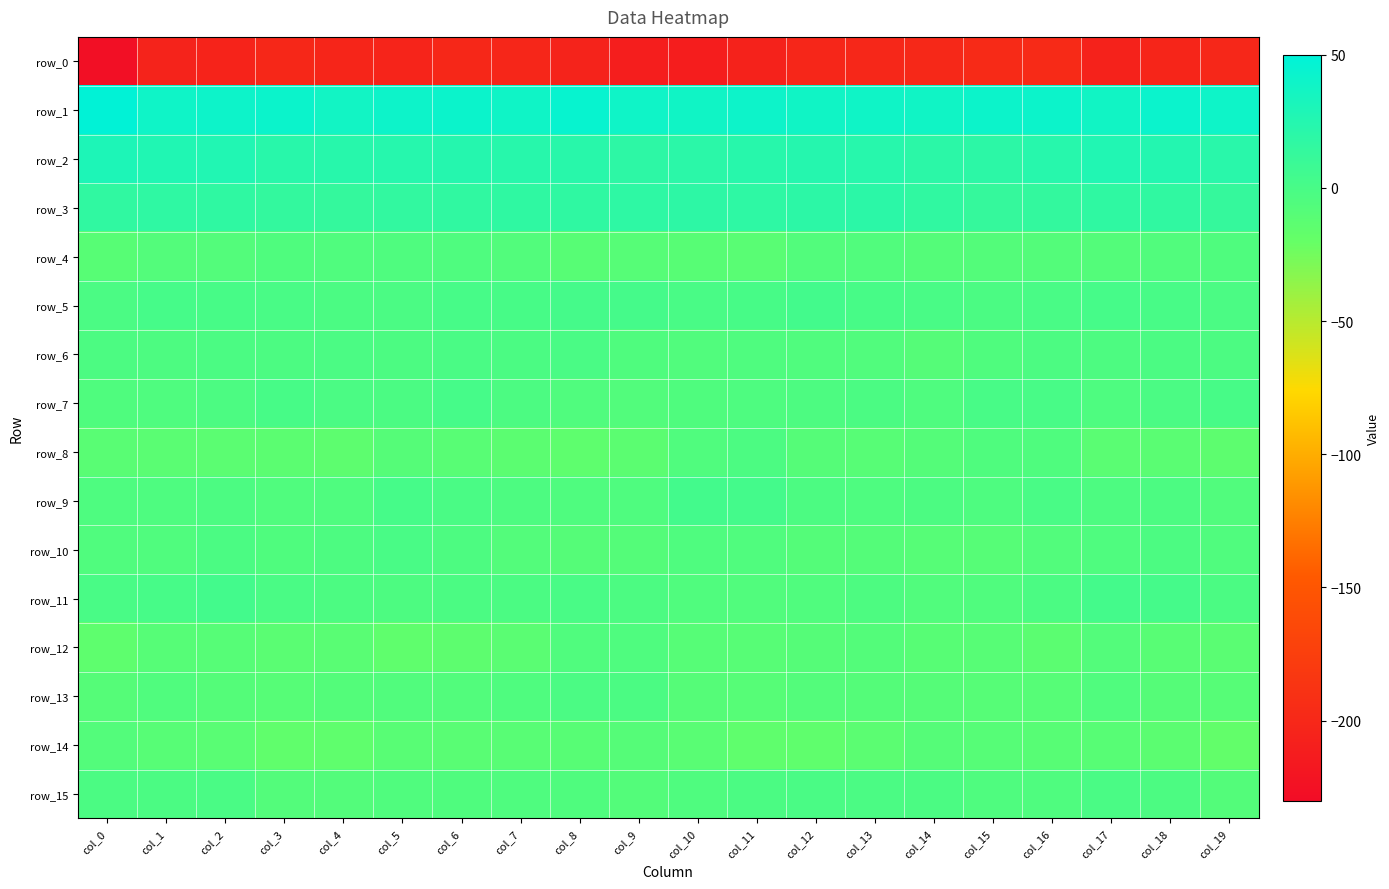

Which category has the highest value in the row_11 series?

col_2